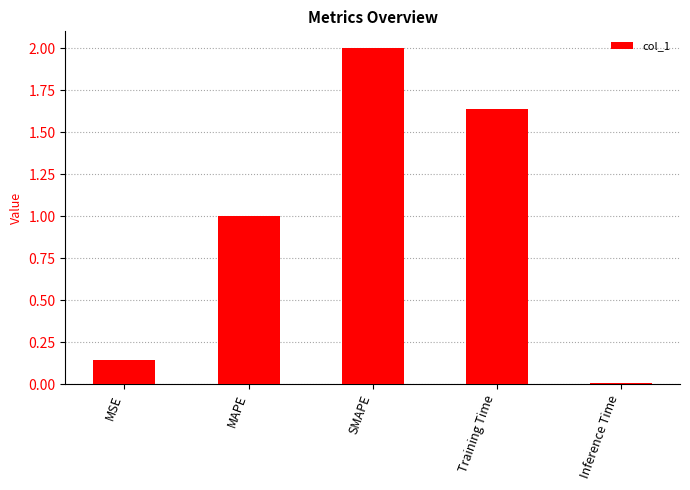

Between Training Time and MAPE, which is larger?

Training Time